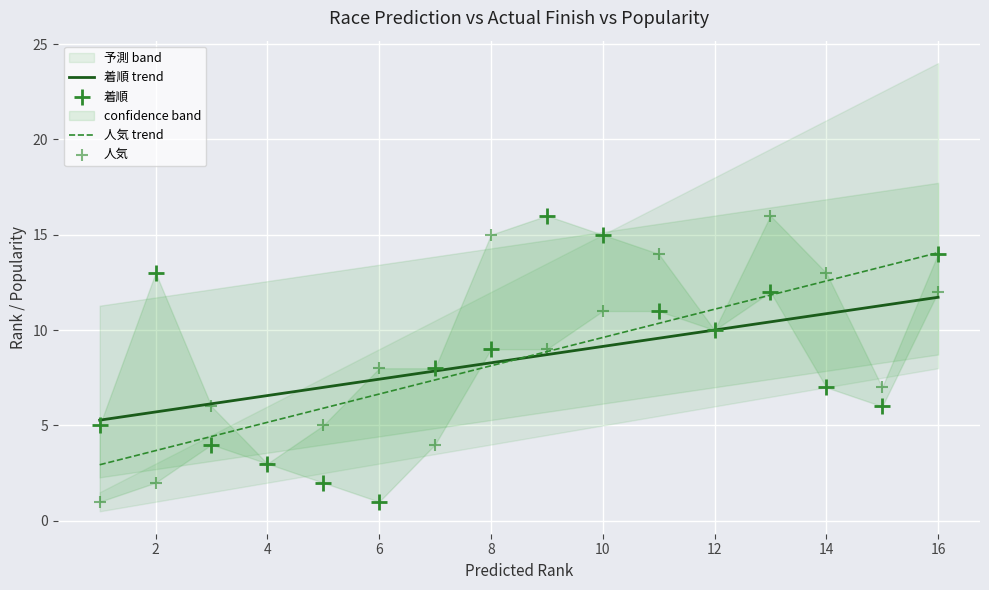

Which series has the largest Y range (max minus min)?

着順